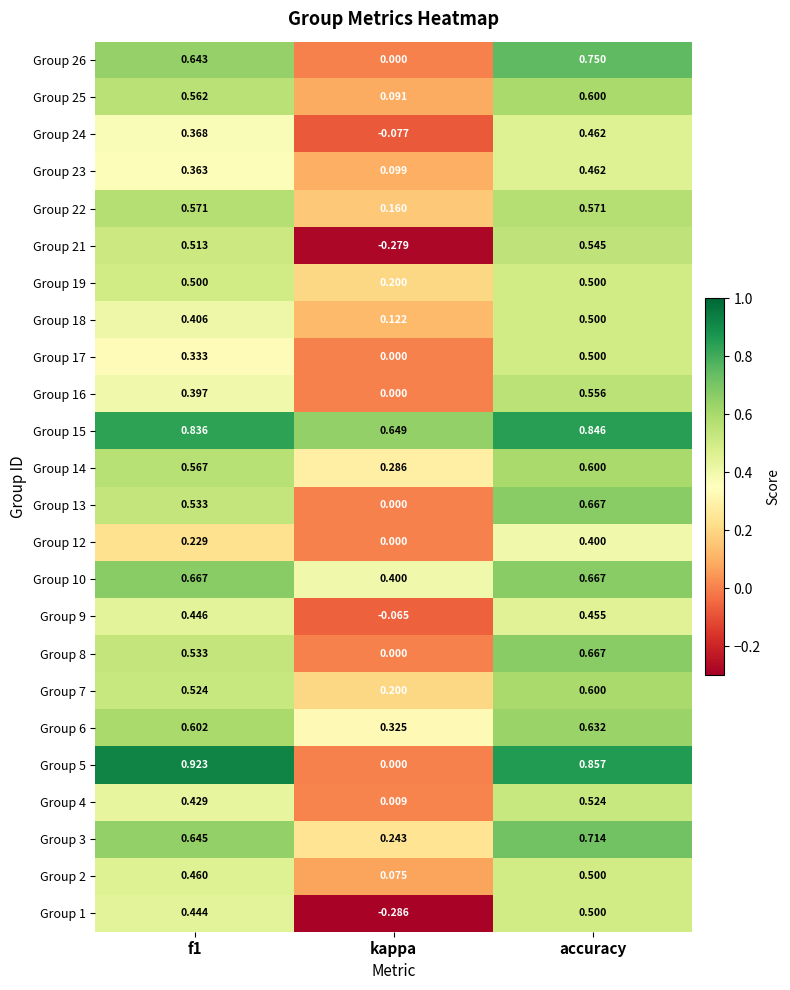

Which label corresponds to the smallest value in the chart?

kappa